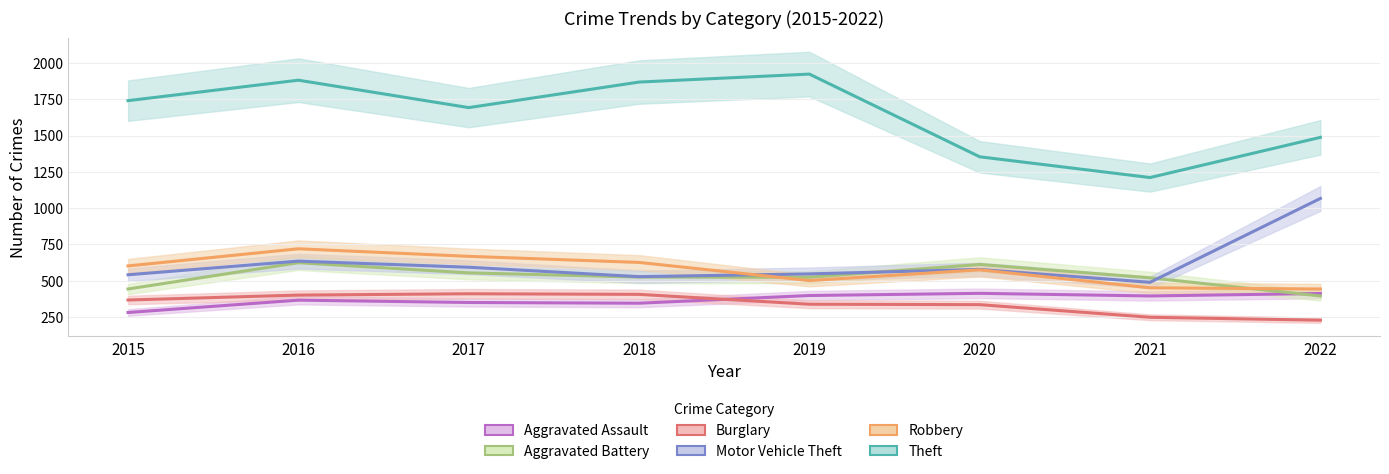

In Motor Vehicle Theft, how many points are higher than both neighbors (excluding endpoints)?

2